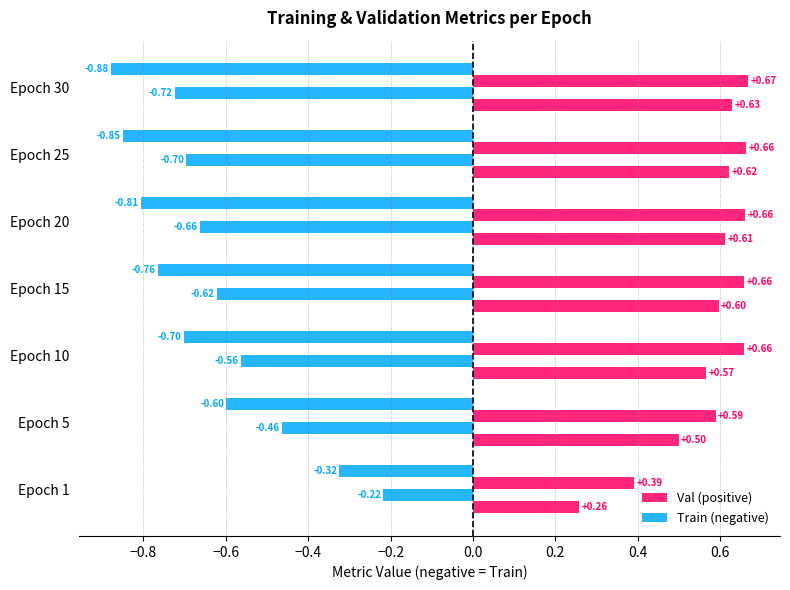

How many series are shown in this chart?

4